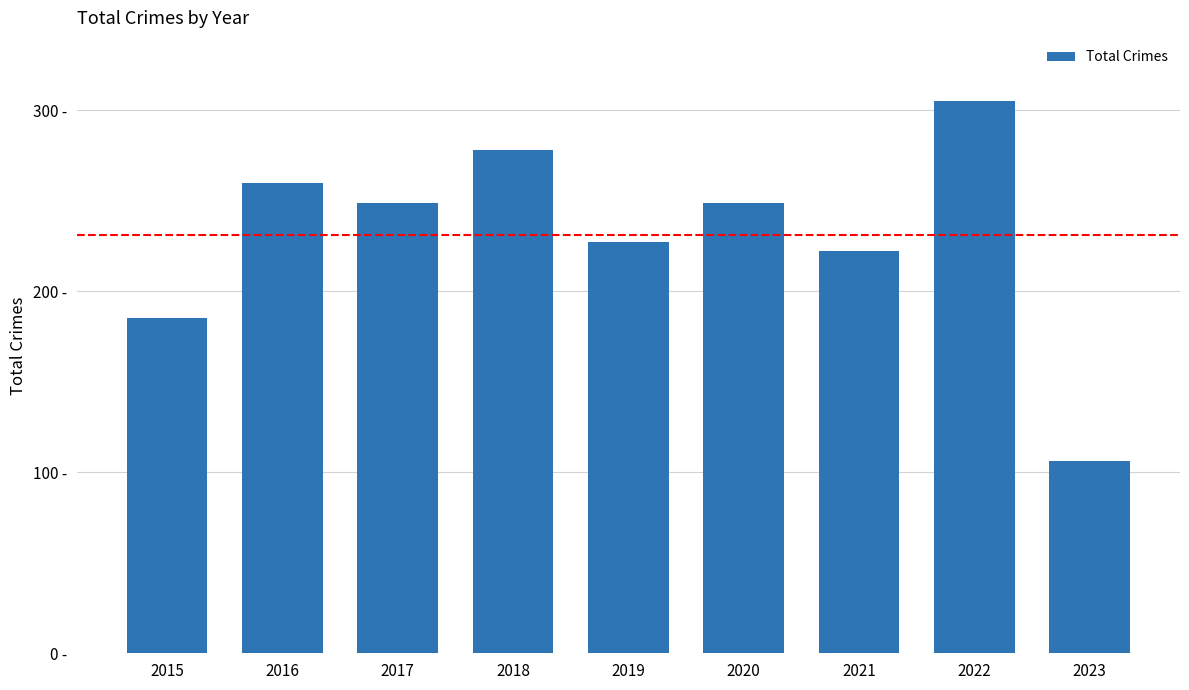

Reading left to right, transcribe all the data shown in this chart.

2015=185	2016=260	2017=249	2018=278	2019=227	2020=249	2021=222	2022=305	2023=106